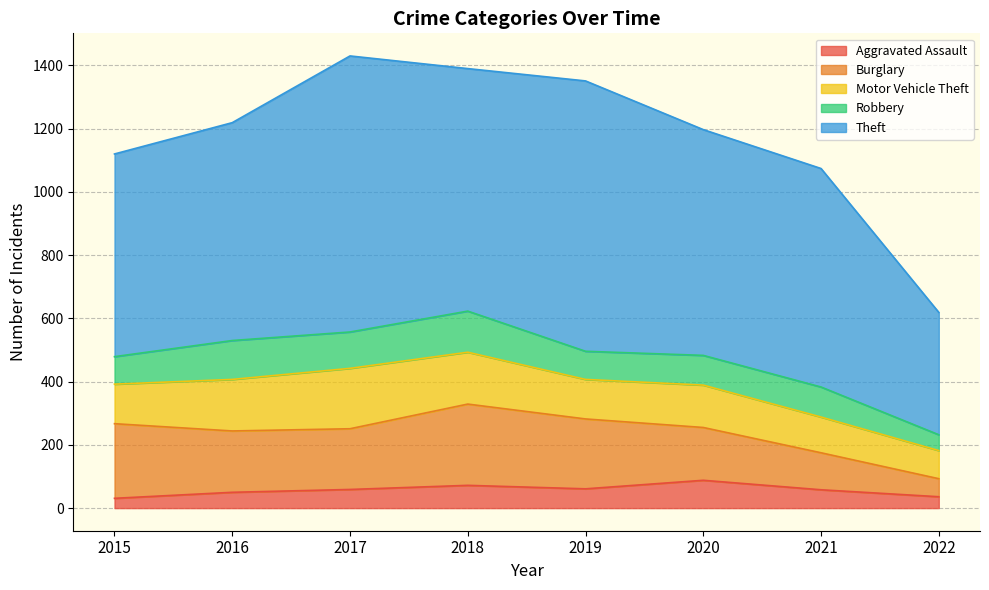

What are all the series names shown in the legend?

Aggravated Assault, Burglary, Motor Vehicle Theft, Robbery, Theft